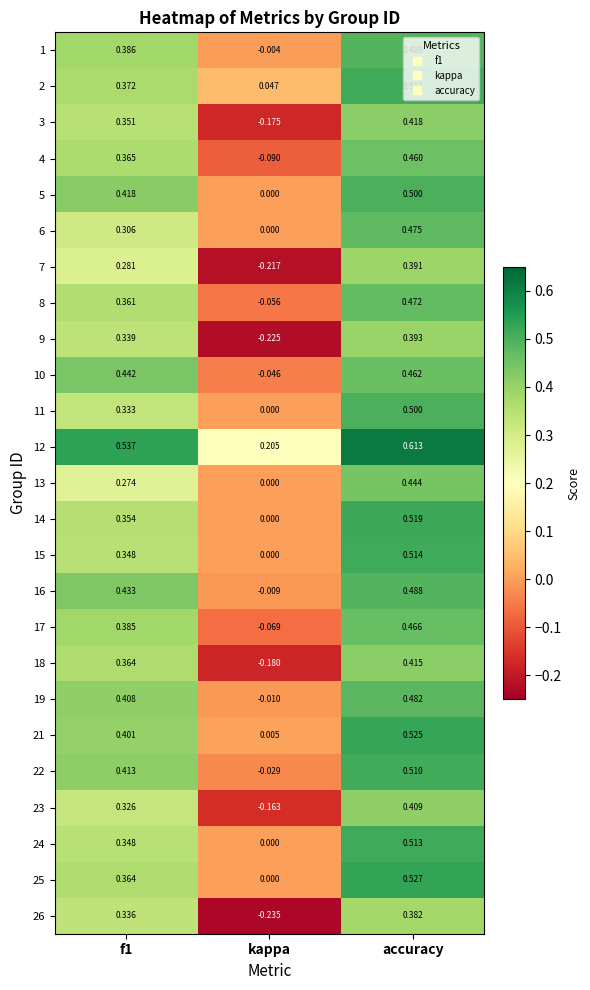

Is the value of 19 at accuracy greater than the value of 13 at accuracy?

Yes